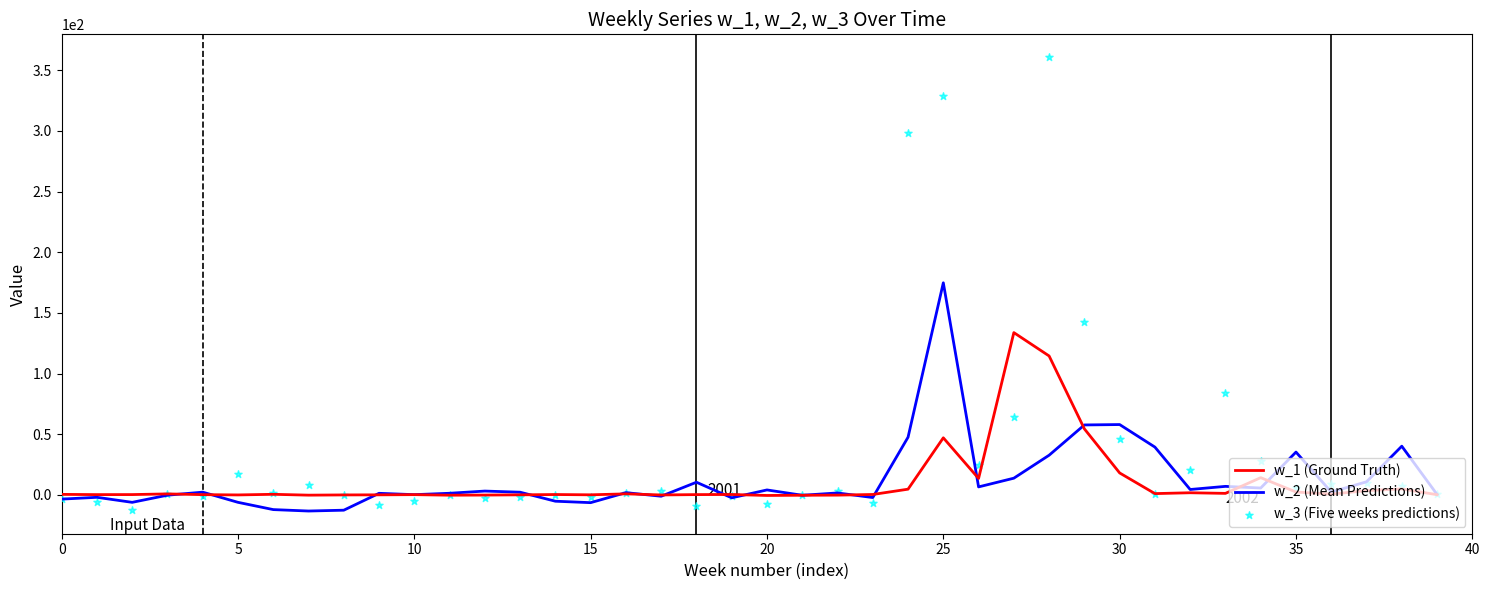

Which series has the largest total across all categories?

w_3 (Five weeks predictions)